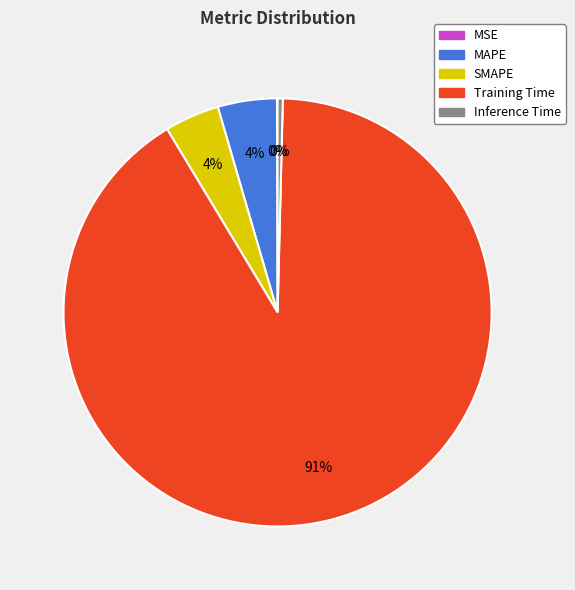

To the nearest percent, what is the average slice percentage?

20%